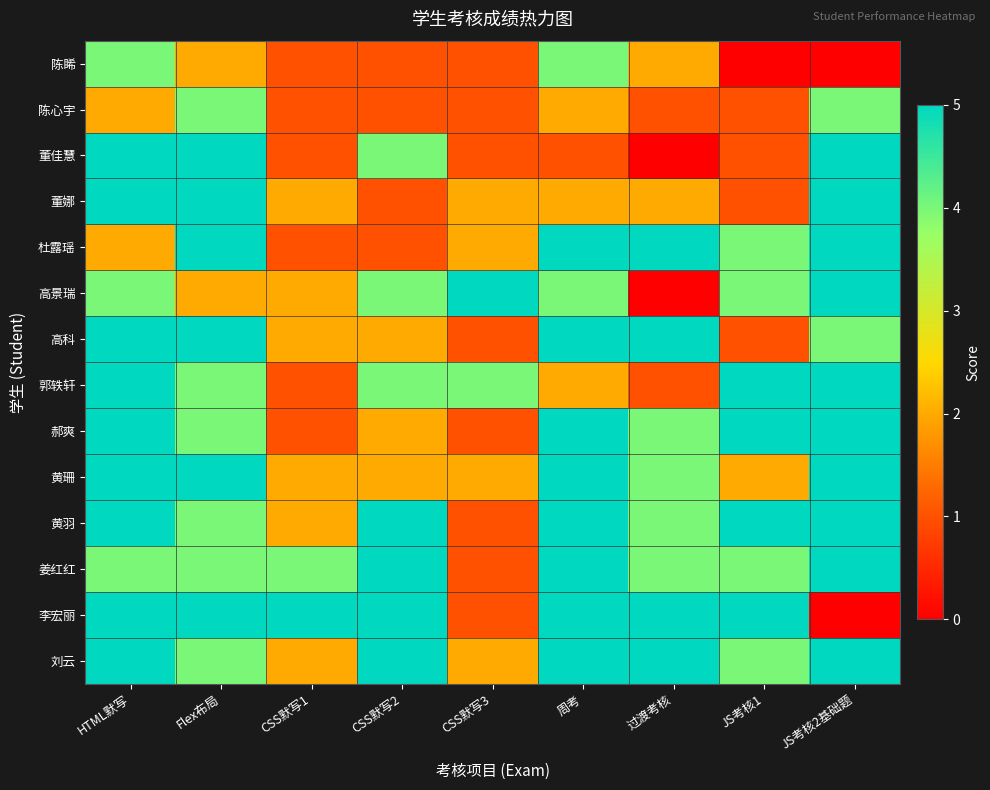

Which series has the largest total across all categories?

刘云